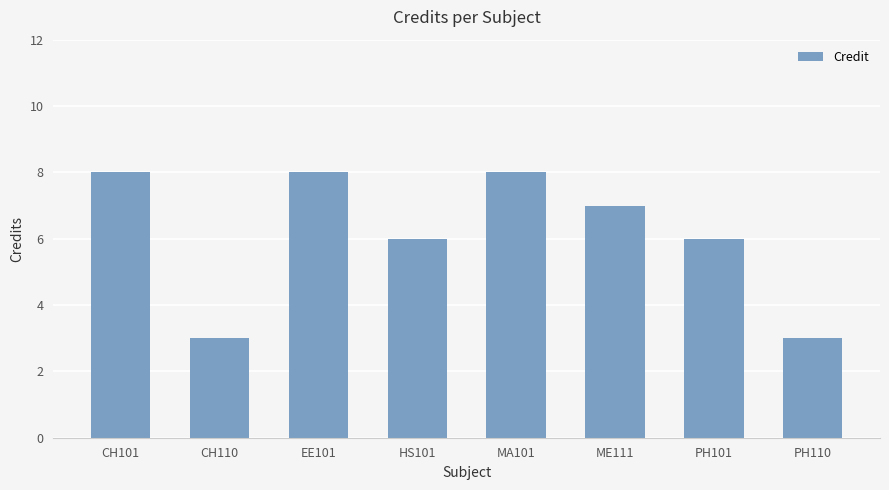

Count the values in the range 6 to 8.

6